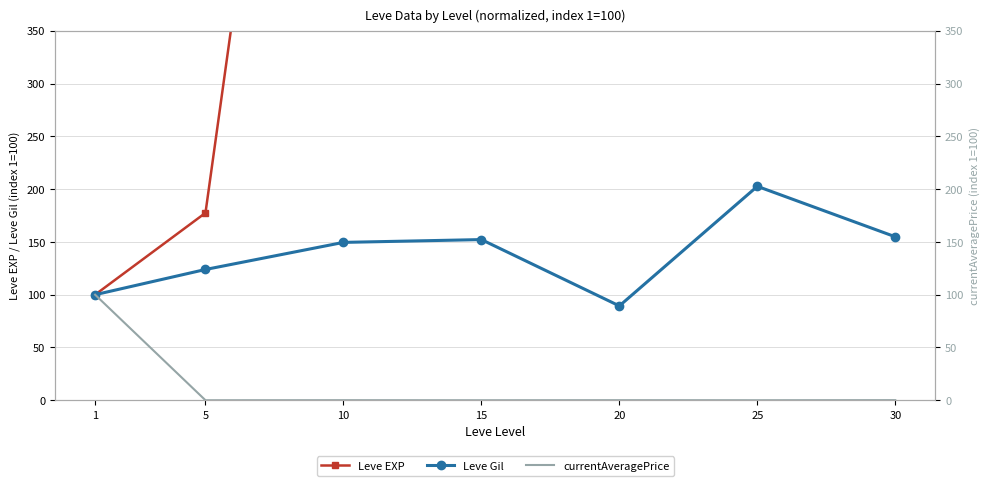

Reading right to left, what are all the values shown in this chart?

Leve EXP: 5176.2	3156.2	2140.0	1865.0	1116.2	177.5	100.0
Leve Gil: 154.9	202.7	89.4	152.2	149.6	123.9	100.0
currentAveragePrice: 0.1	0.0	0.1	0.0	0.1	0.0	100.0